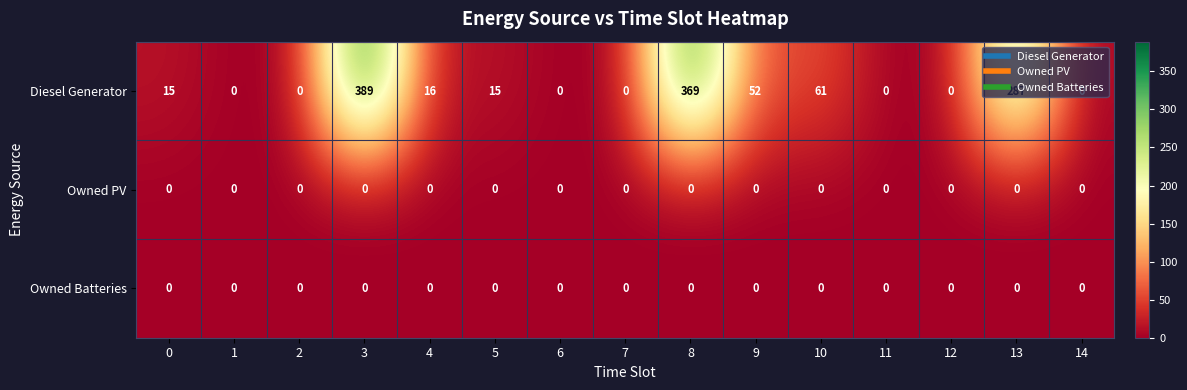

The Diesel Generator series shows -270 at 6. True or false?

False